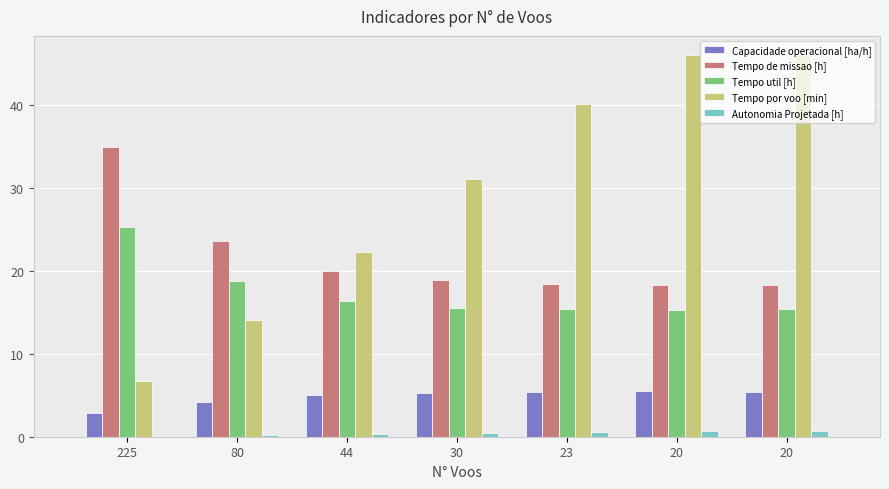

At which category does the chart reach its peak across all series?

20